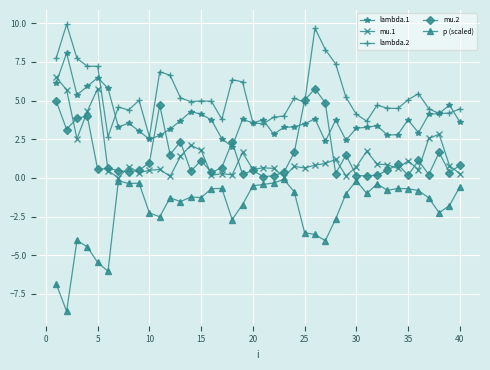

Which series has the widest spread of values?

p (scaled)